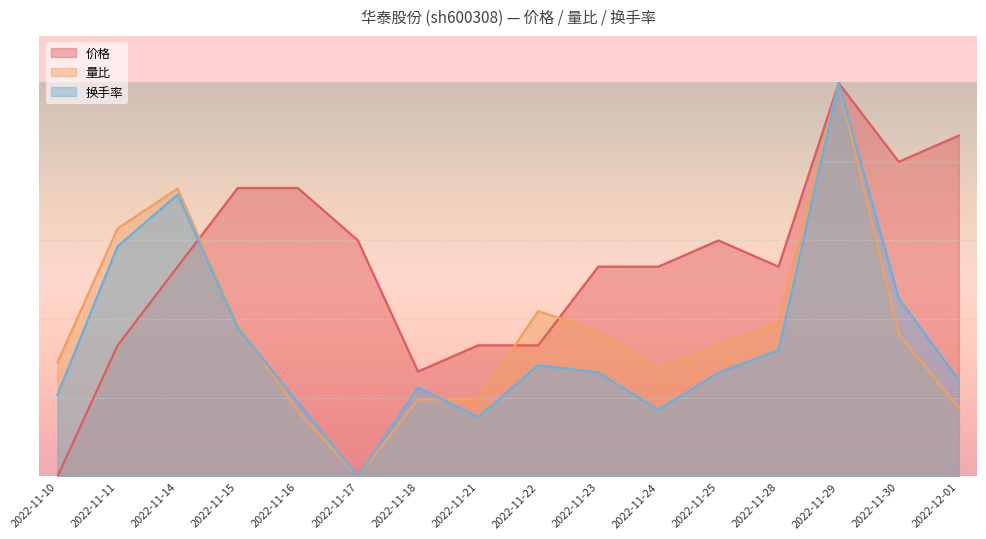

What is the total value across all series at 2022-11-22?

1.0